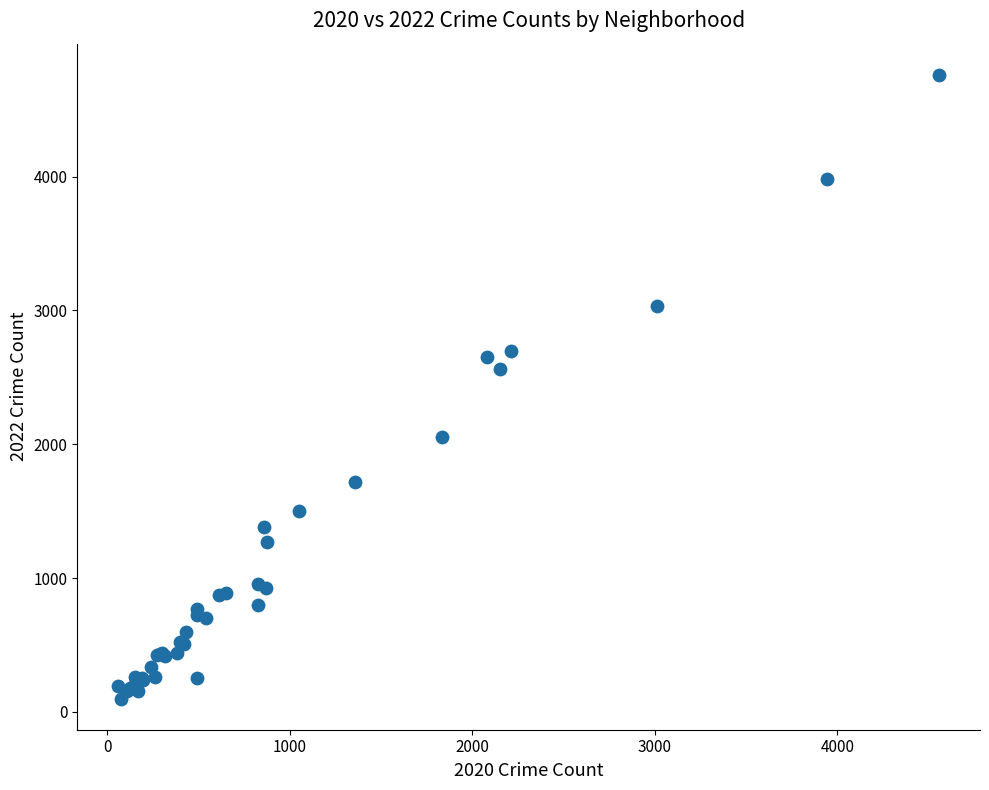

What Y value in the scatter plot is closest to 2430?

2566